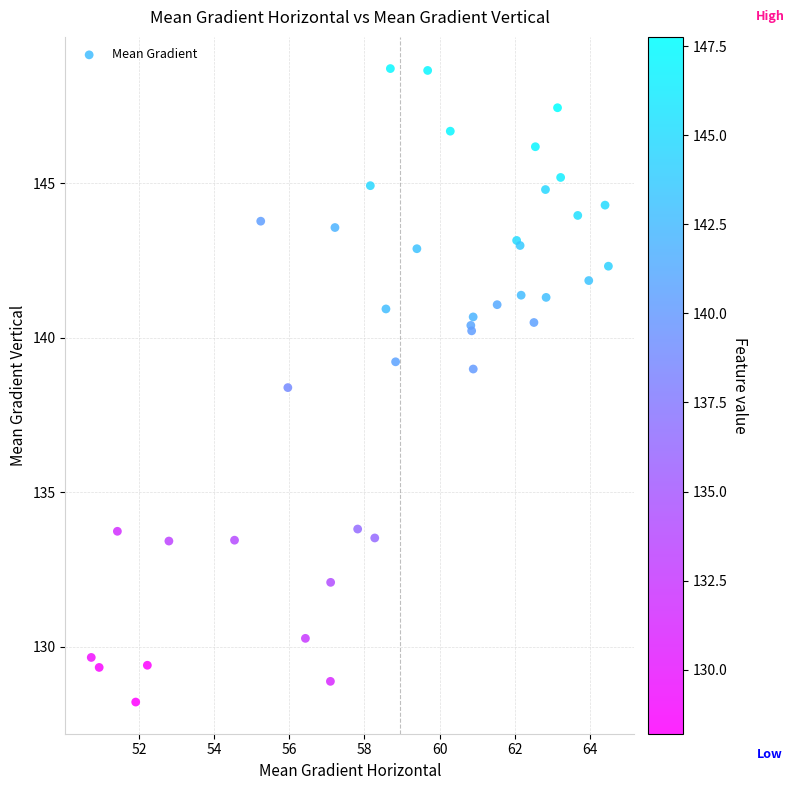

What Y value in the scatter plot is closest to 138?

138.4